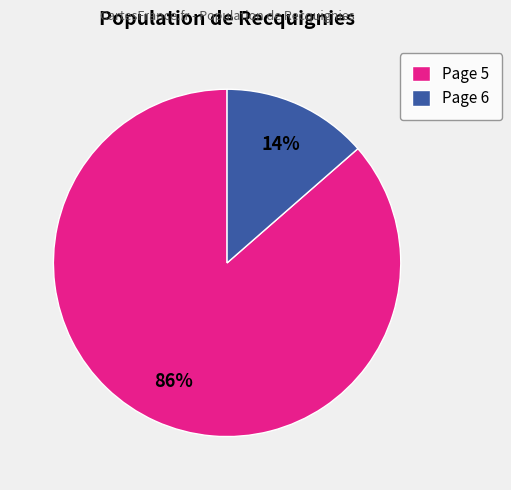

Which category accounts for the majority?

Page 5